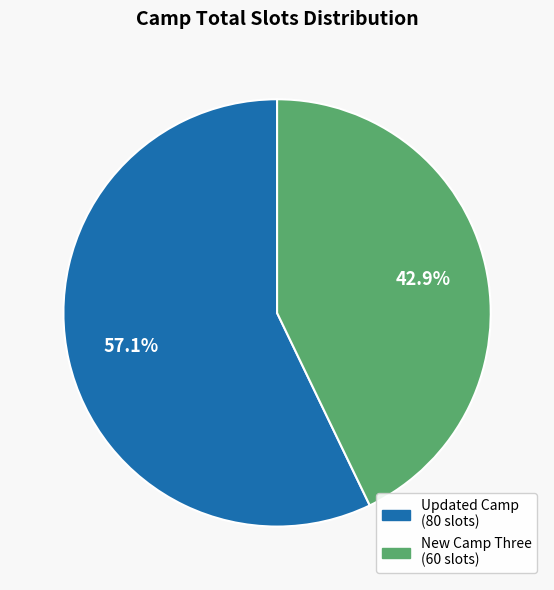

Is there any slice that represents more than half of the pie?

Yes